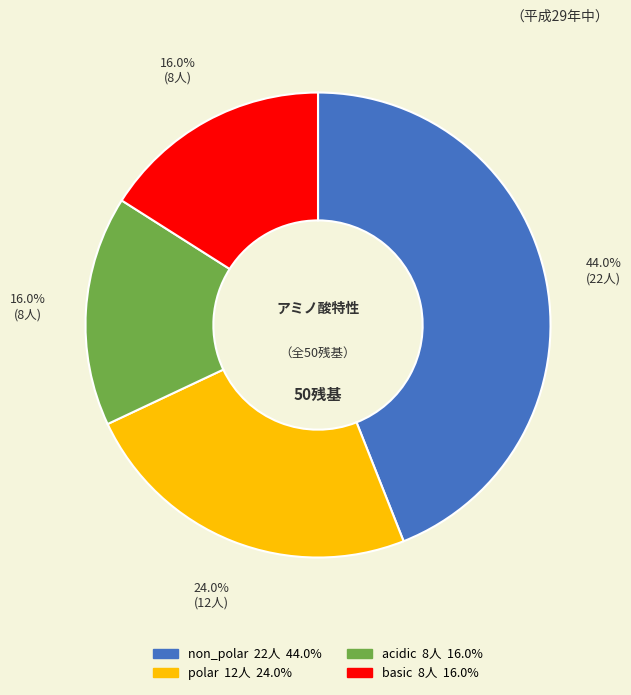

Which category has the biggest portion of the pie?

non_polar